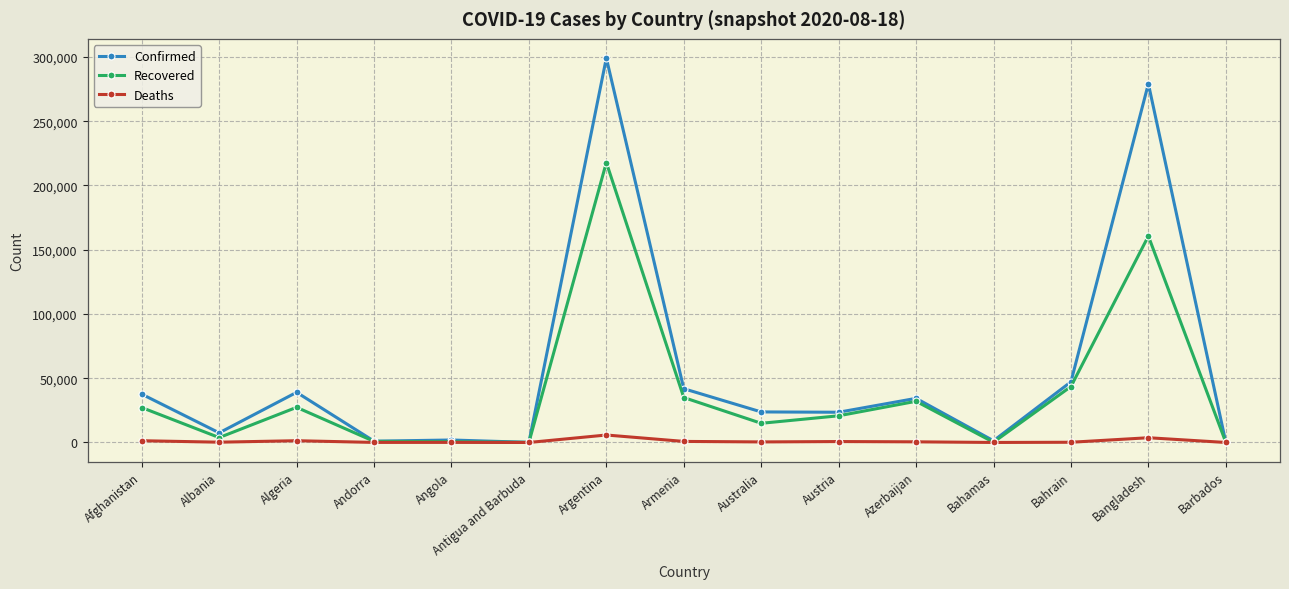

Where does the Confirmed series first go above 23773?

Afghanistan